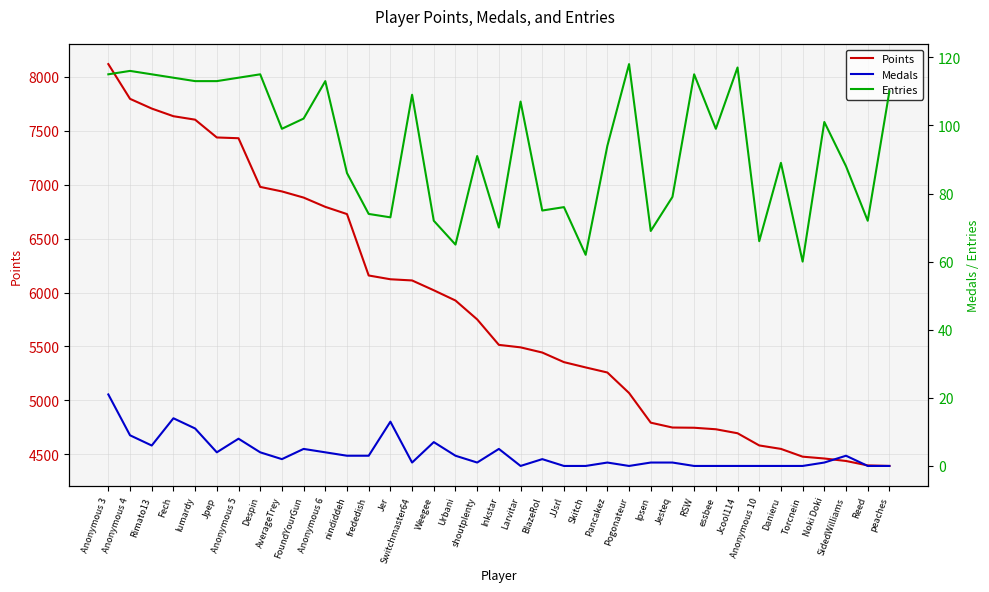

Which category has the lowest value across all series?

Larvitar